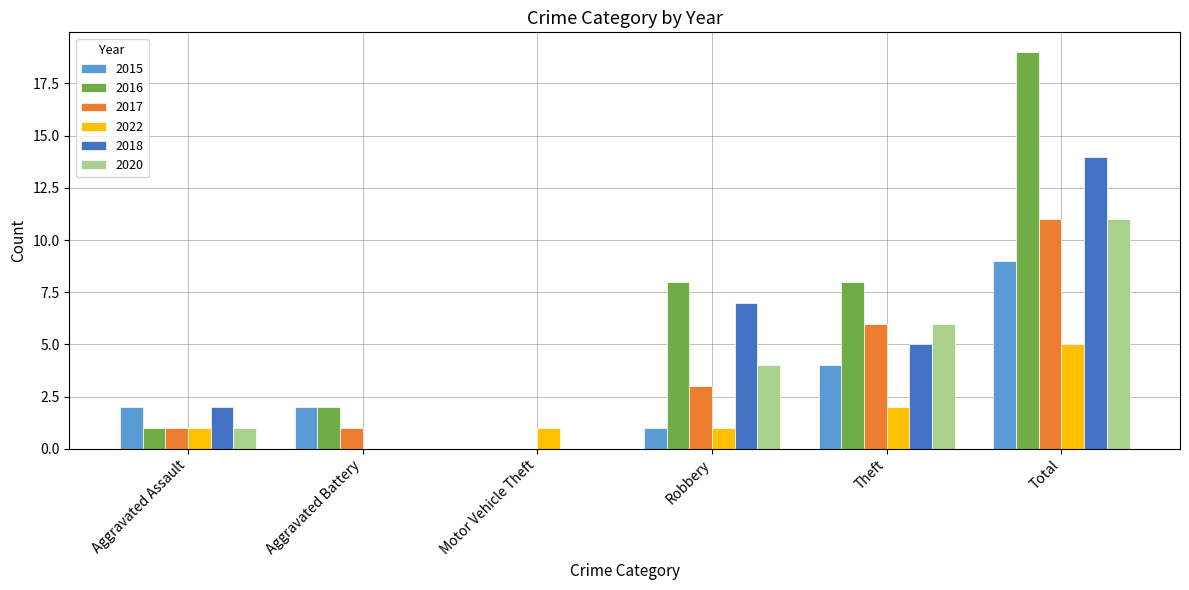

What is the sum of all 2017 values?

22